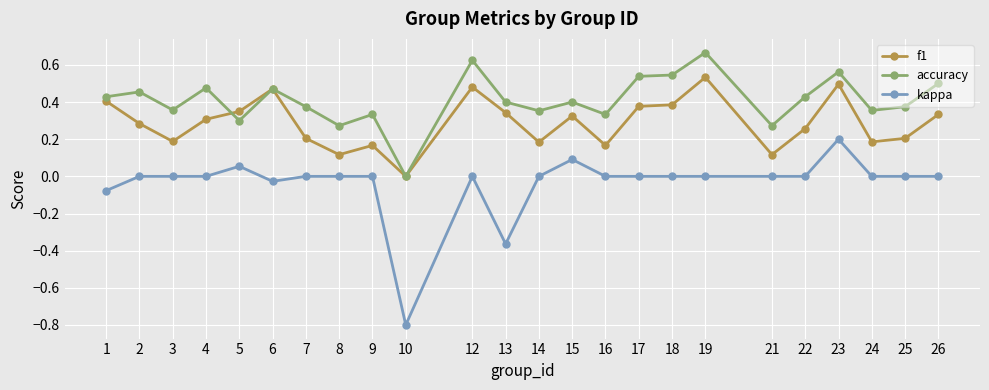

Which series has the largest total across all categories?

accuracy